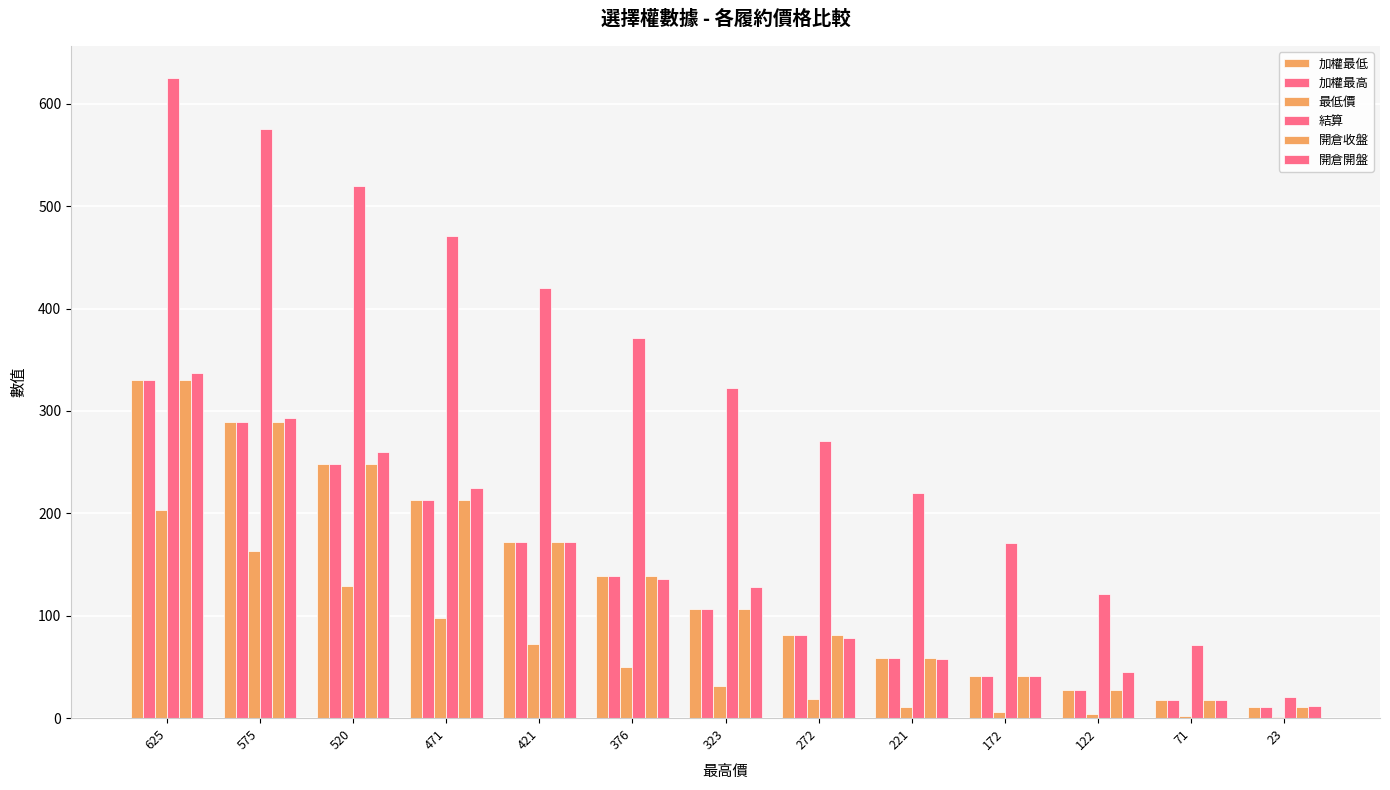

What is the maximum value for 最低價?

203.0